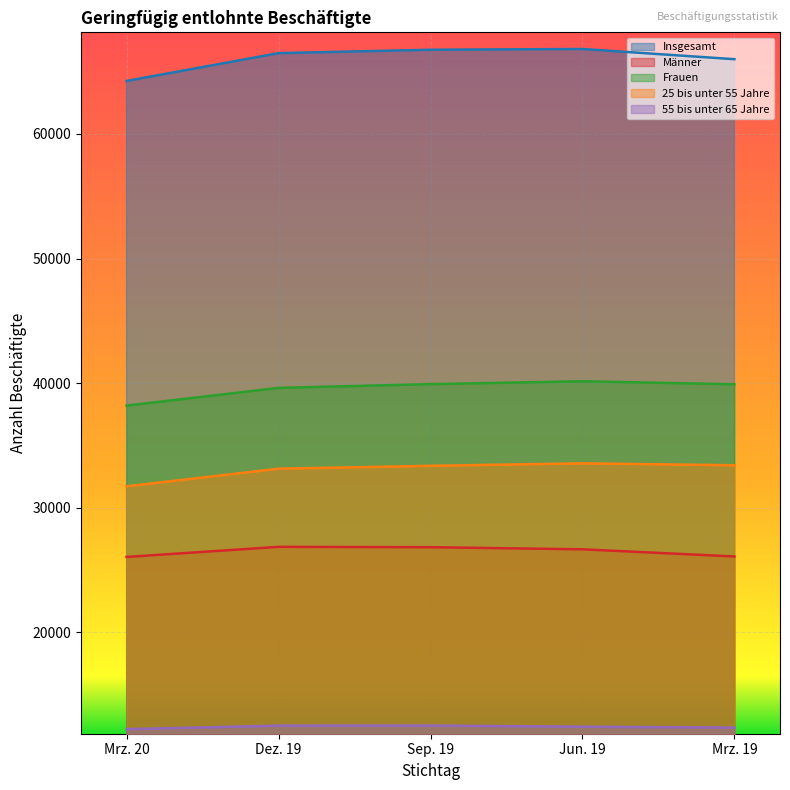

In Männer, how many points are higher than both neighbors (excluding endpoints)?

1